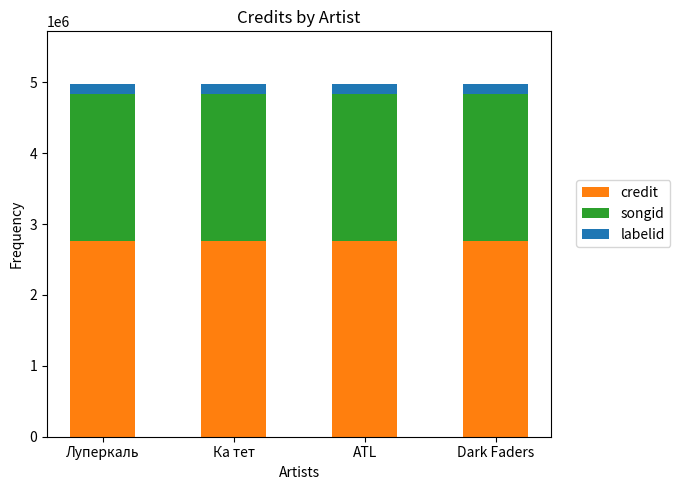

What are all the series names shown in the legend?

credit, songid, labelid